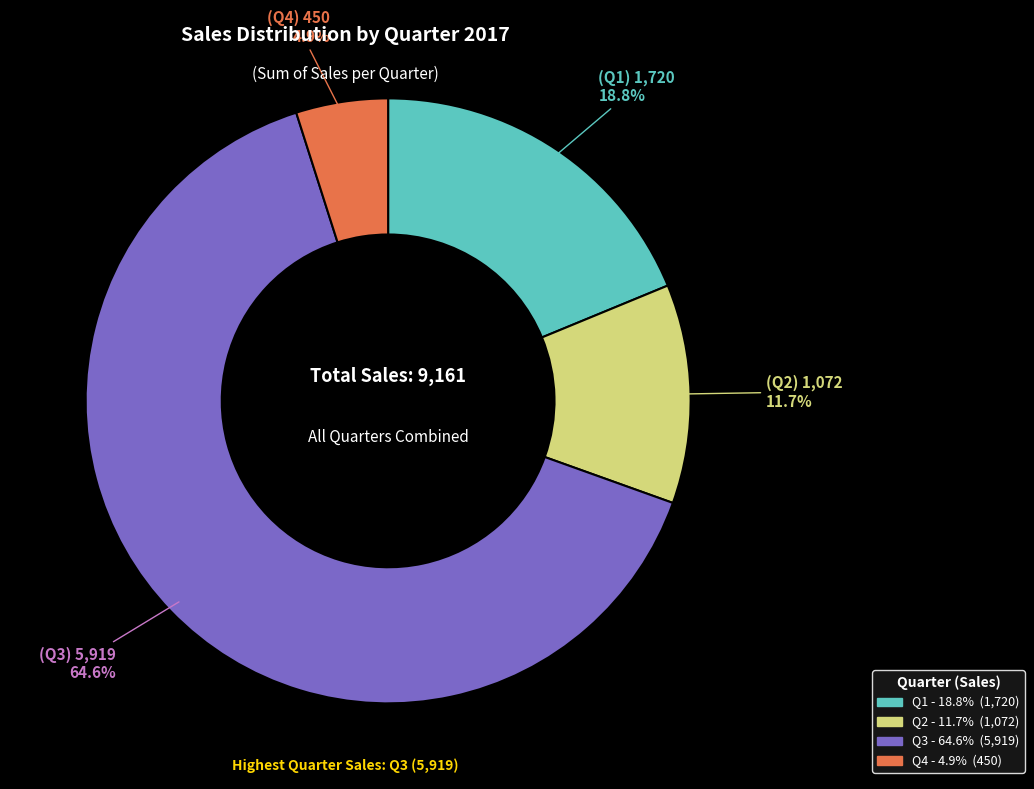

To the nearest percent, what is the difference between the Q1 and Q2 slice percentages?

7%